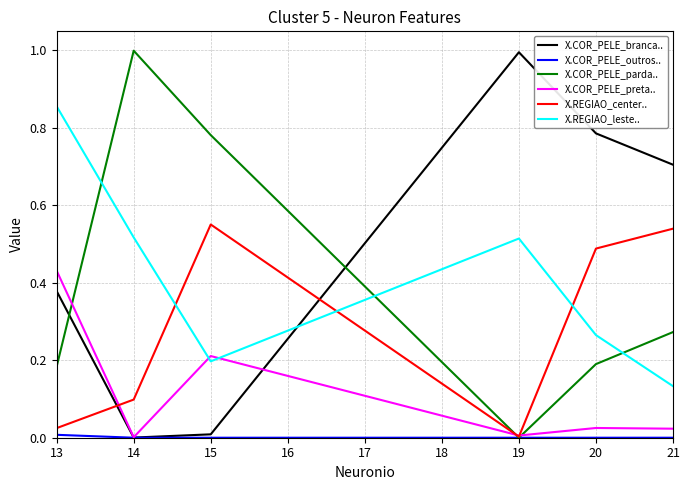

Is it true that X.COR_PELE_parda.. equals 1.6 at 14?

False